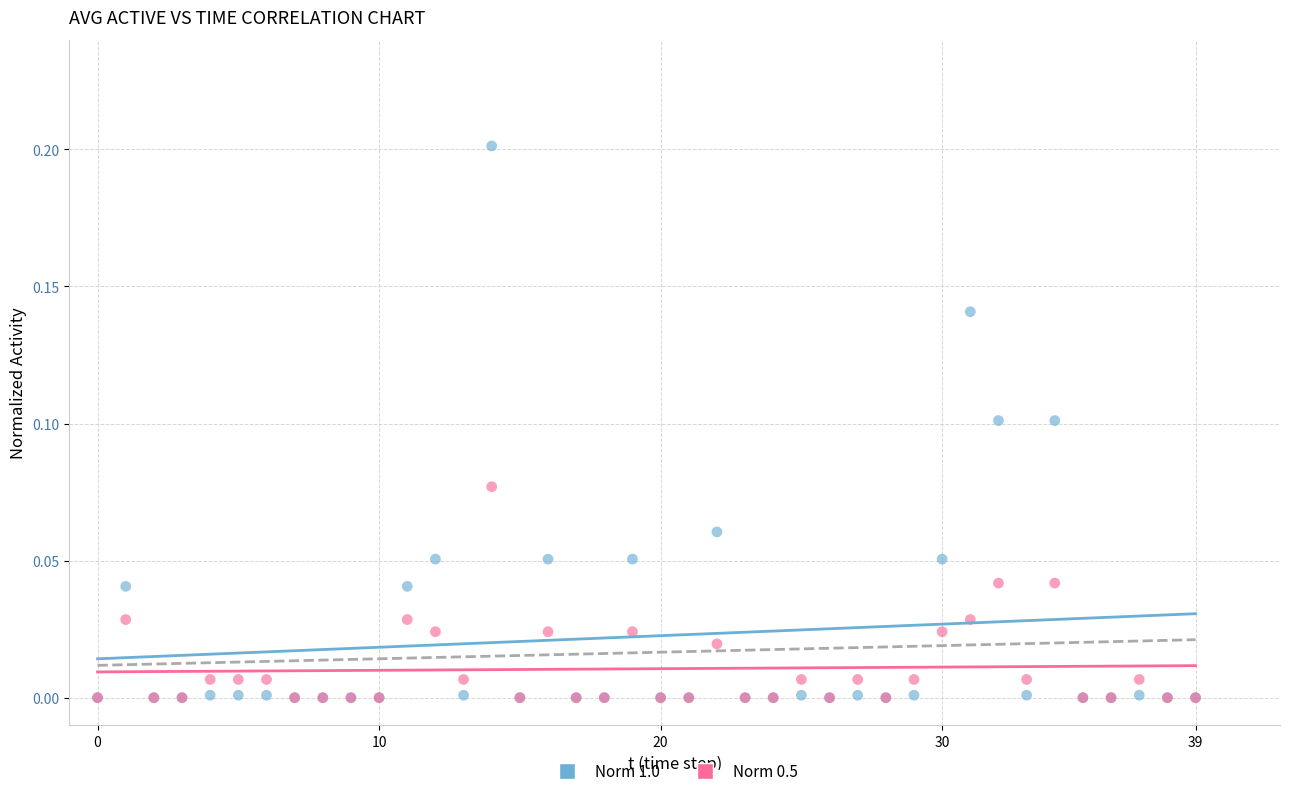

Which series has the widest spread of Y values?

Norm 1.0